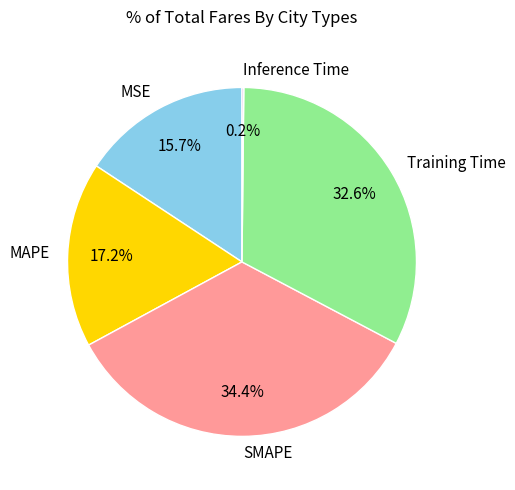

Approximately how many times larger is the value at Training Time compared to SMAPE?

0.9